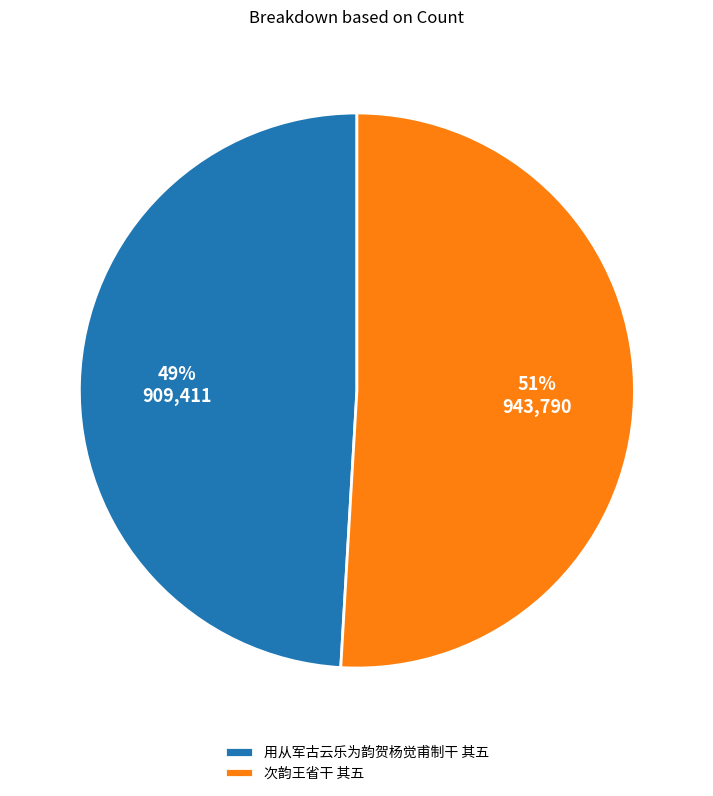

To the nearest percent, what is the combined percentage of 次韵王省干 其五 and 用从军古云乐为韵贺杨觉甫制干 其五?

100%